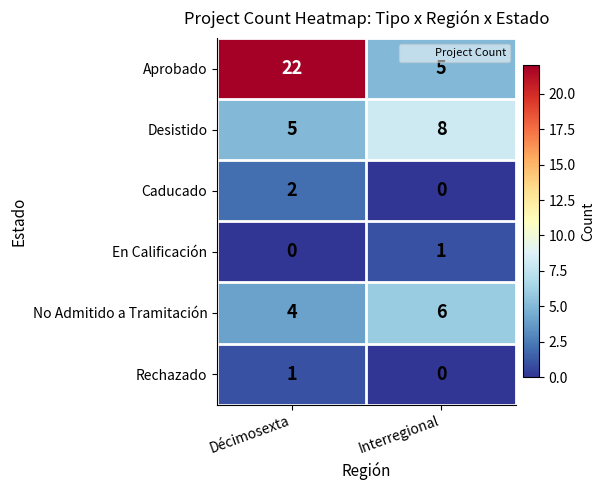

Reading left to right, extract all data points from this chart.

Aprobado: 22	5
Desistido: 5	8
Caducado: 2	0
En Calificación: 0	1
No Admitido a Tramitación: 4	6
Rechazado: 1	0